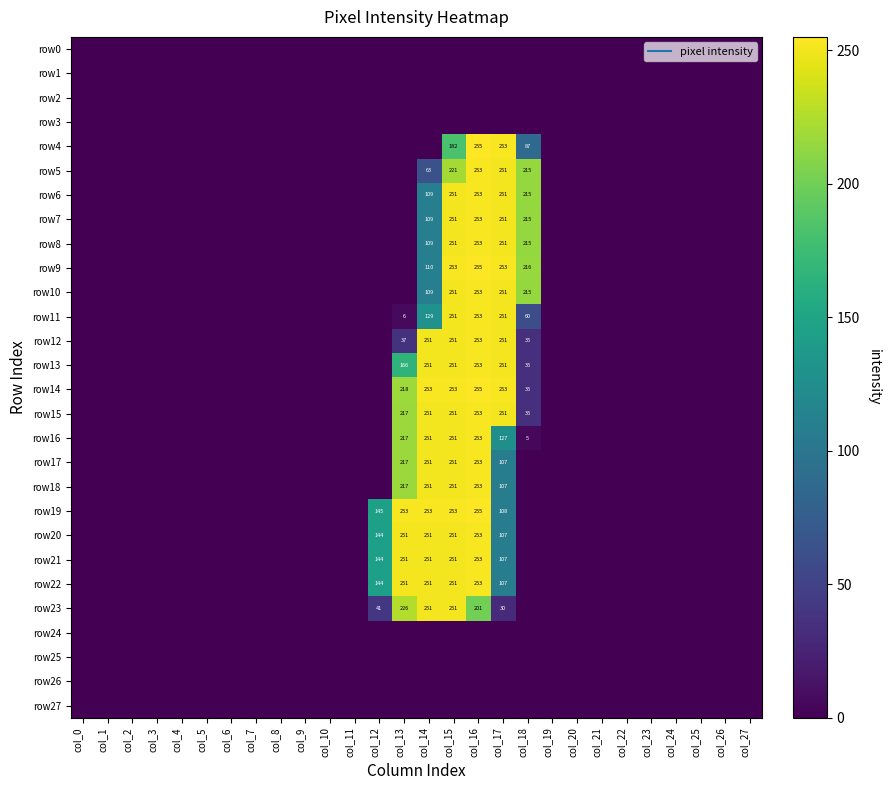

Is the value of row22 at col_22 greater than the value of row4 at col_27?

No